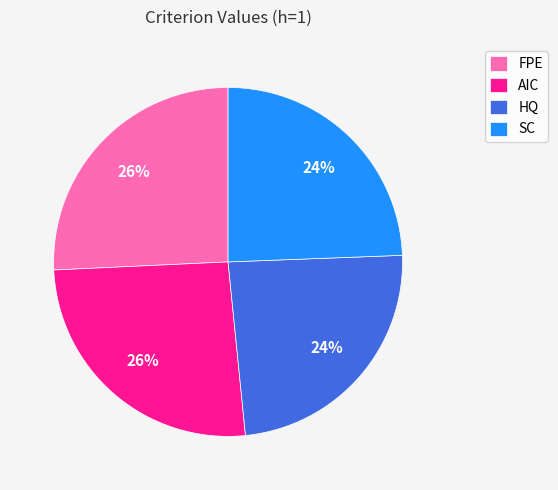

The FPE slice represents 17% of the pie. True or false?

False